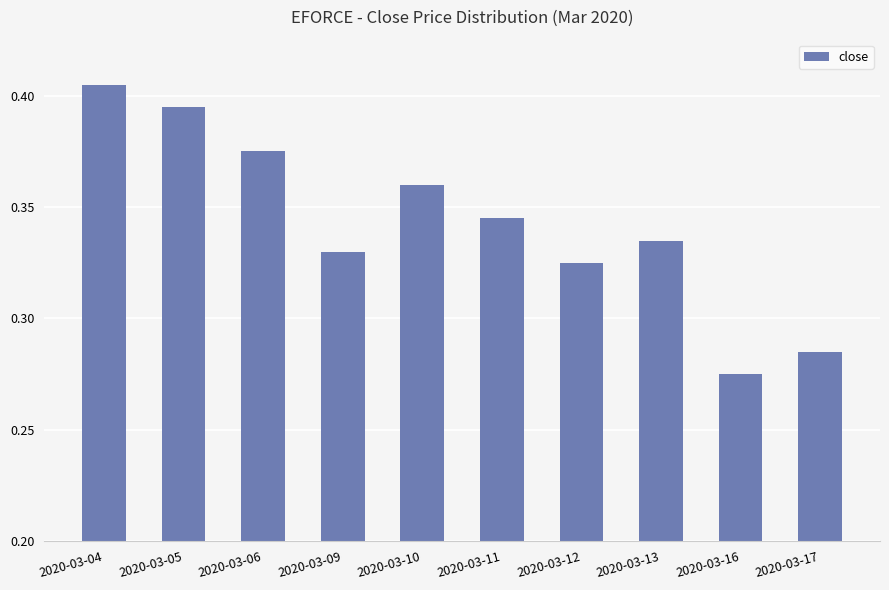

Which label corresponds to the smallest value in the chart?

2020-03-16